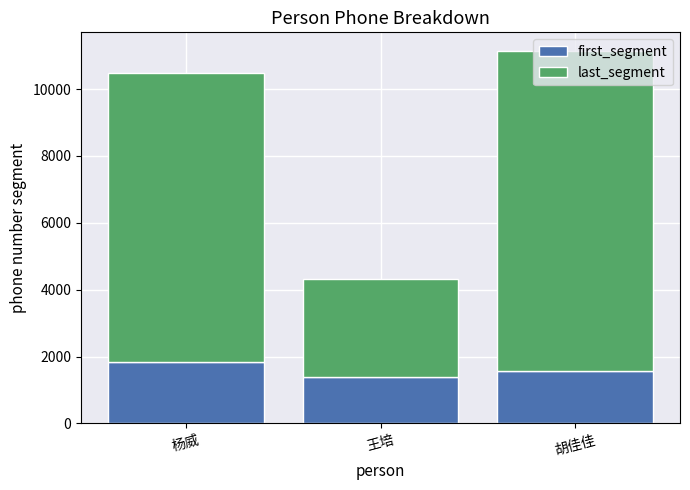

What is the total value across all series at 王培?

4325